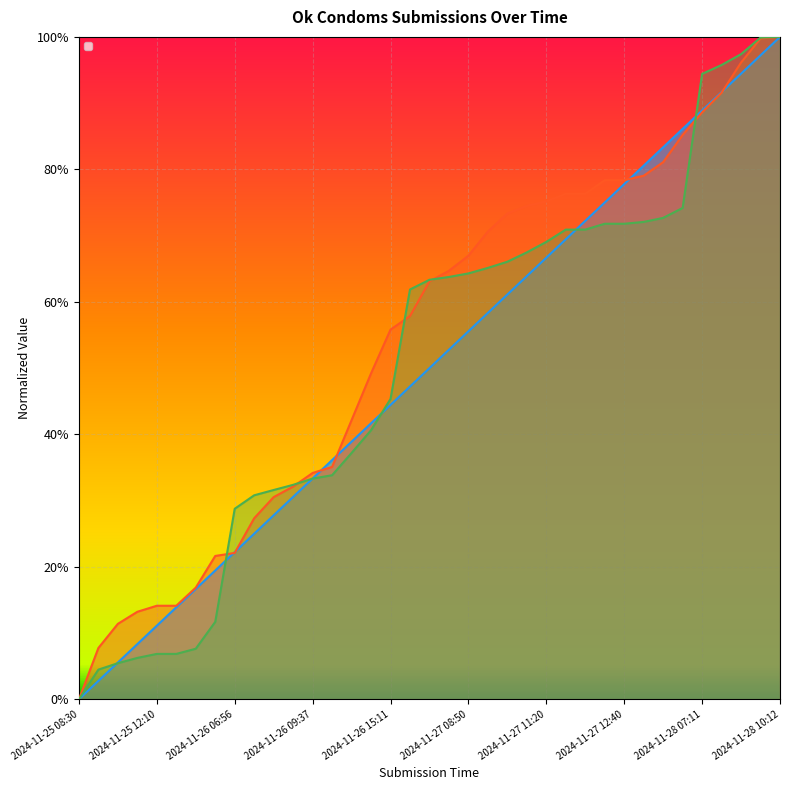

List the series in order of their peak value, highest first.

_index, _parent_index, _submission__id